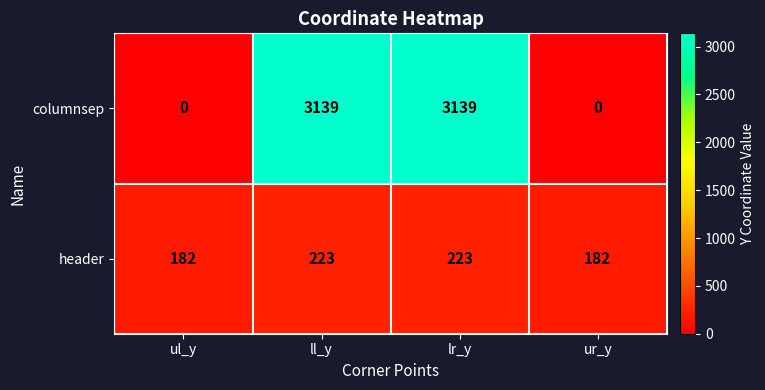

Reading left to right, extract all data points from this chart.

columnsep: ul_y=0	ll_y=3139	lr_y=3139	ur_y=0
header: ul_y=182	ll_y=223	lr_y=223	ur_y=182